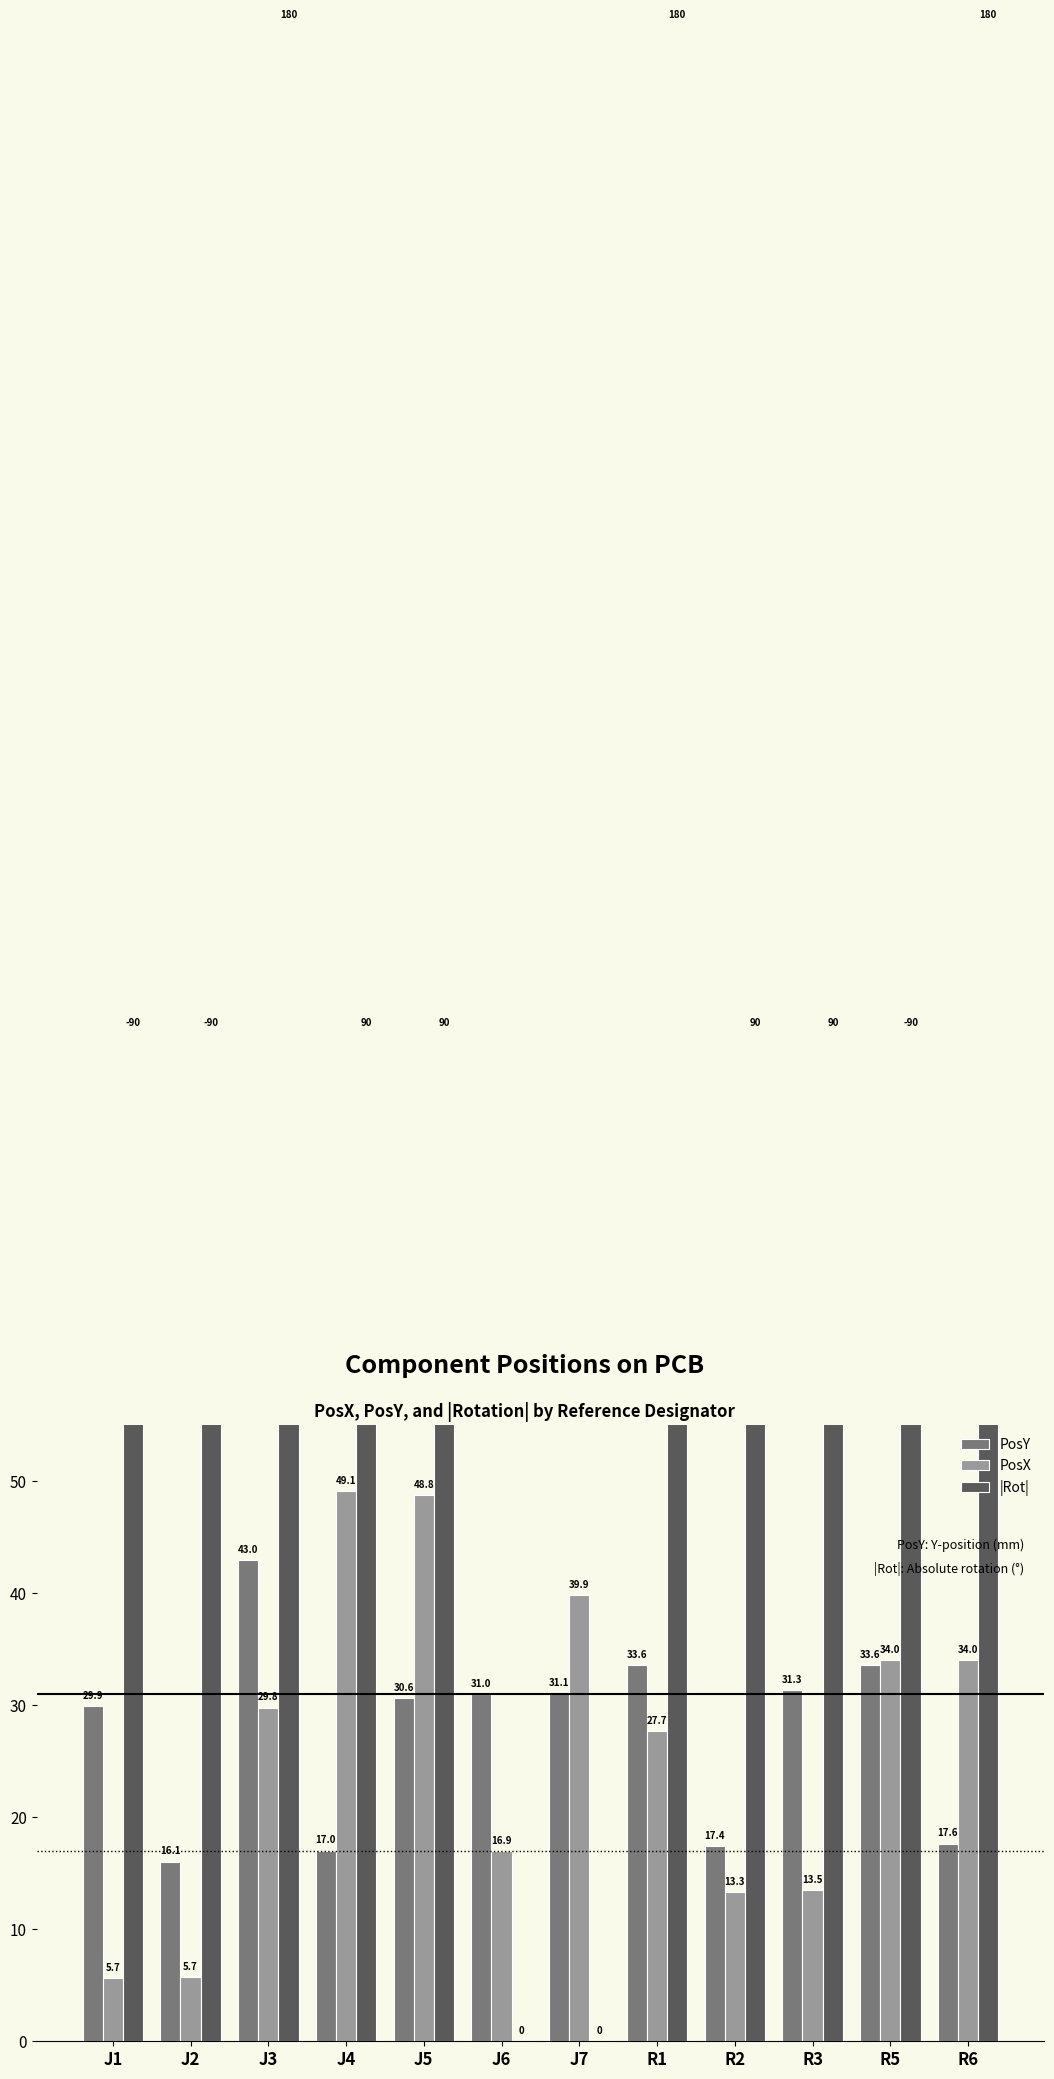

Is the value of |Rot| at R6 greater than the value of PosX at J2?

Yes